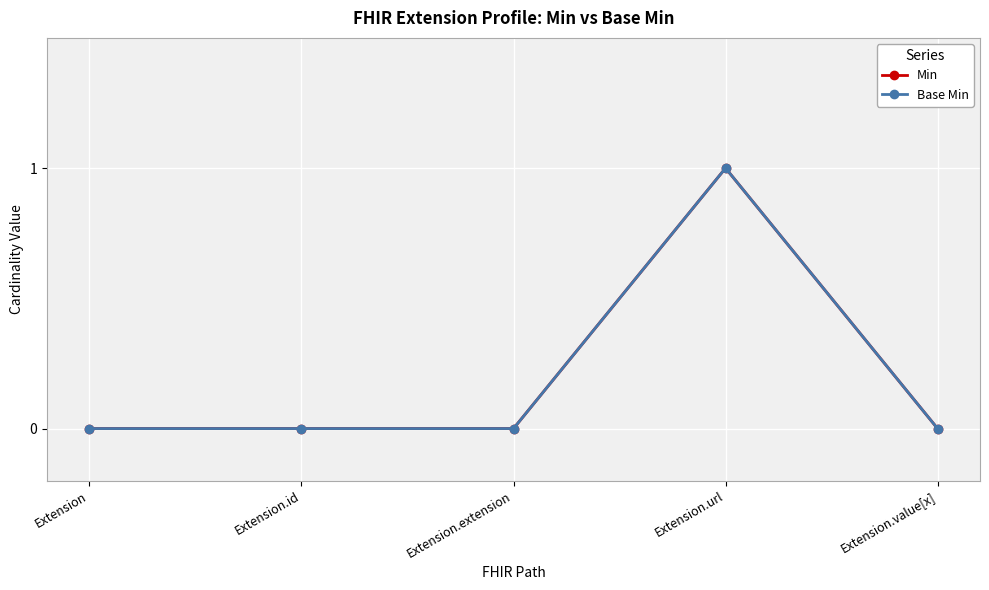

Does the chart have visible grid lines?

Yes